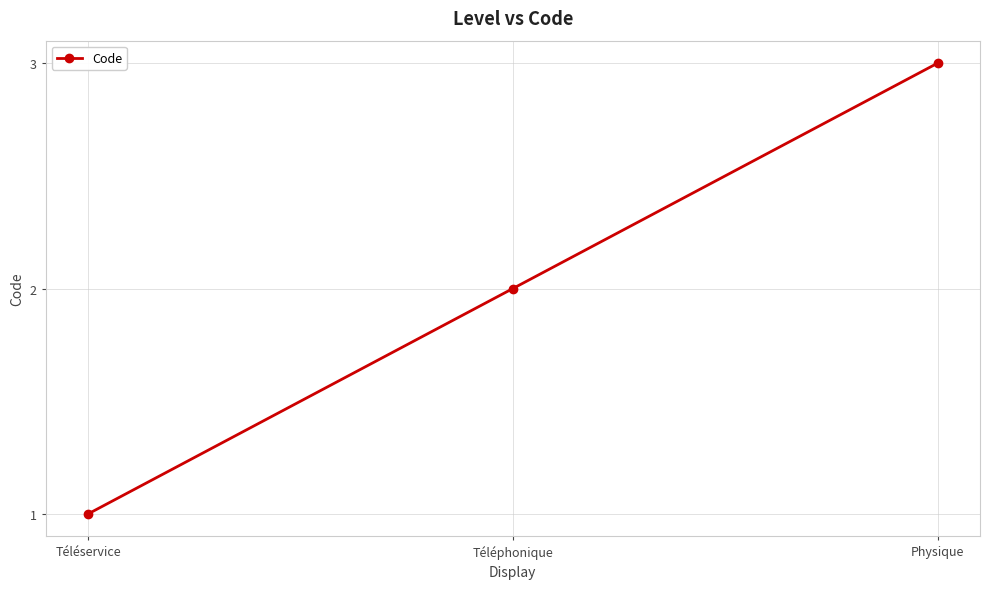

What position from the left is Téléservice?

1